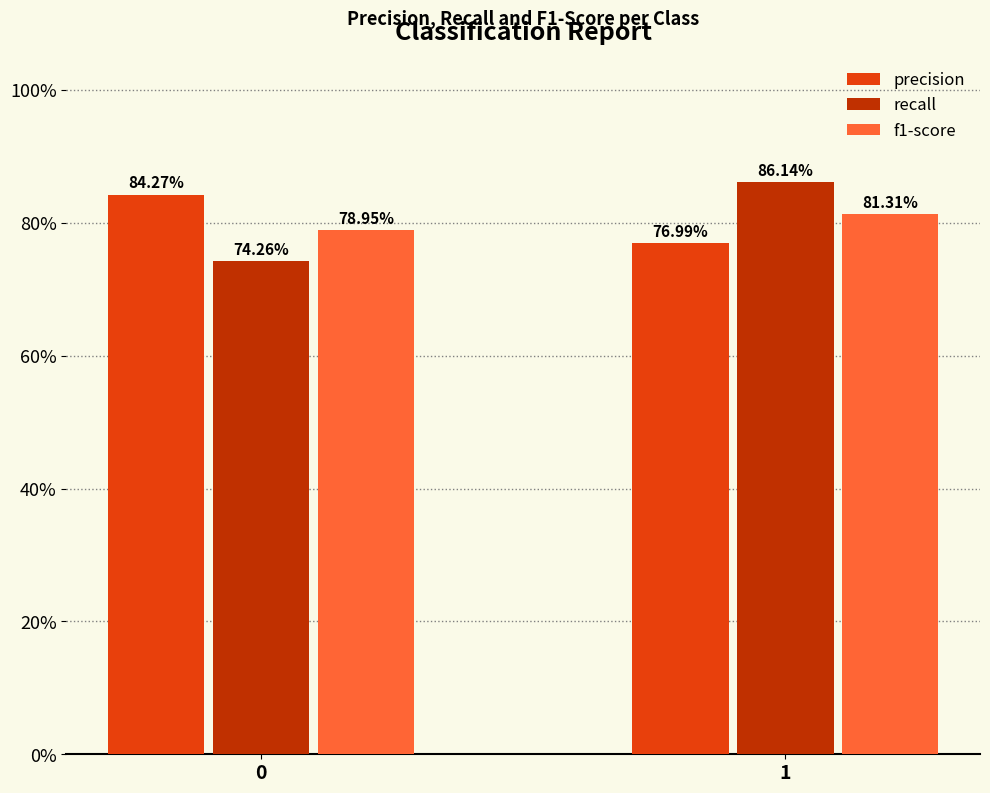

What is the spread (max minus min) of values at 0?

0.1